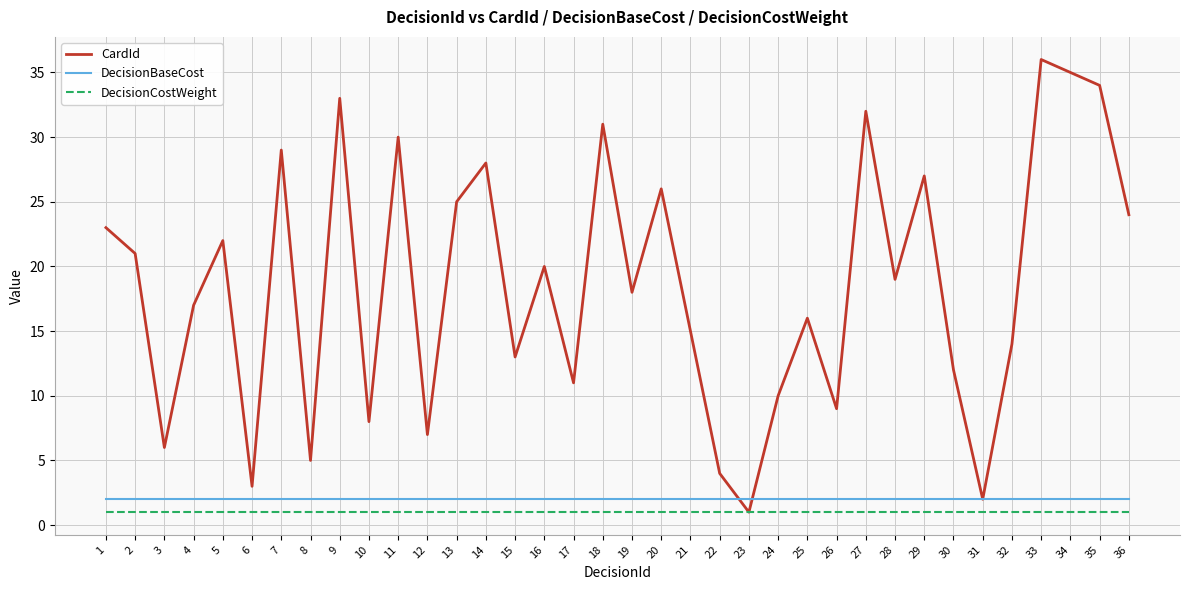

True or false: DecisionBaseCost and CardId intersect in this chart.

True